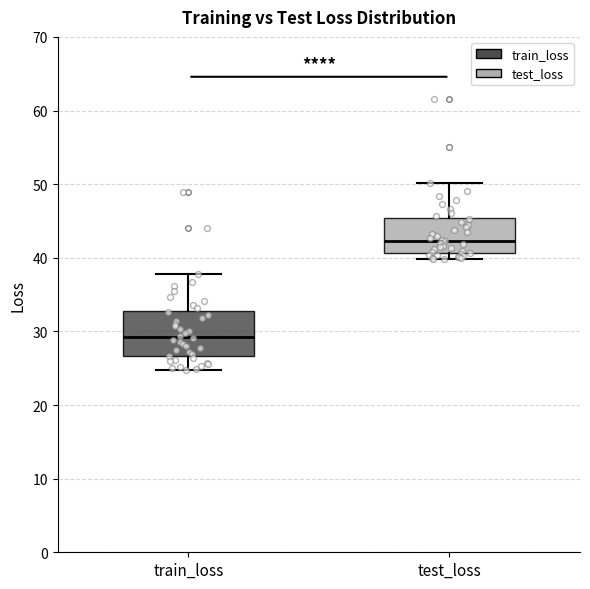

Which box has the lowest median line?

train_loss